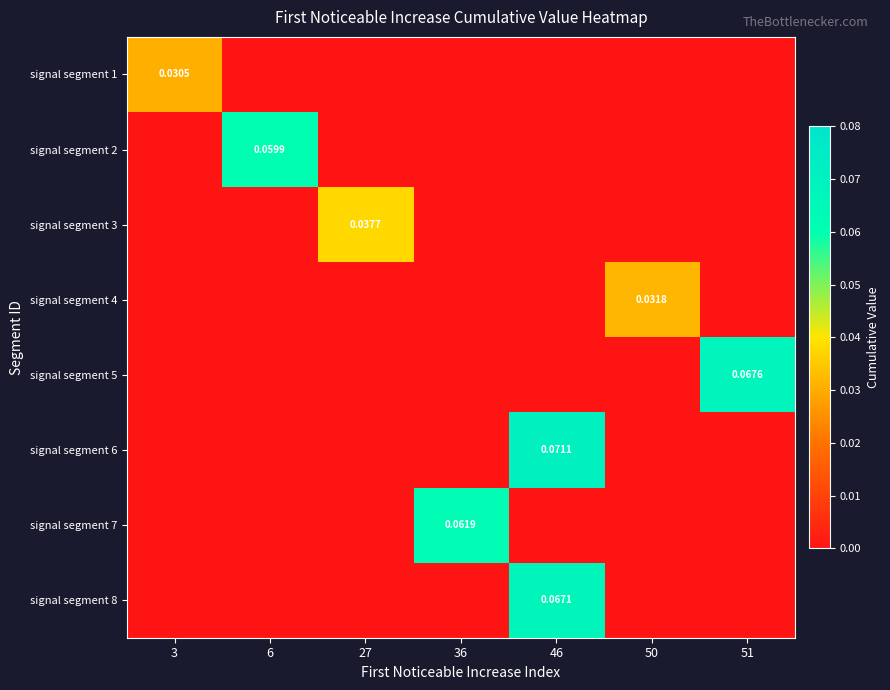

Reading right to left, transcribe all the data shown in this chart.

row_0: 51=0.0	50=0.0	46=0.0	36=0.0	27=0.0	6=0.0	3=0.0
row_1: 51=0.0	50=0.0	46=0.0	36=0.0	27=0.0	6=0.1	3=0.0
row_2: 51=0.0	50=0.0	46=0.0	36=0.0	27=0.0	6=0.0	3=0.0
row_3: 51=0.0	50=0.0	46=0.0	36=0.0	27=0.0	6=0.0	3=0.0
row_4: 51=0.1	50=0.0	46=0.0	36=0.0	27=0.0	6=0.0	3=0.0
row_5: 51=0.0	50=0.0	46=0.1	36=0.0	27=0.0	6=0.0	3=0.0
row_6: 51=0.0	50=0.0	46=0.0	36=0.1	27=0.0	6=0.0	3=0.0
row_7: 51=0.0	50=0.0	46=0.1	36=0.0	27=0.0	6=0.0	3=0.0